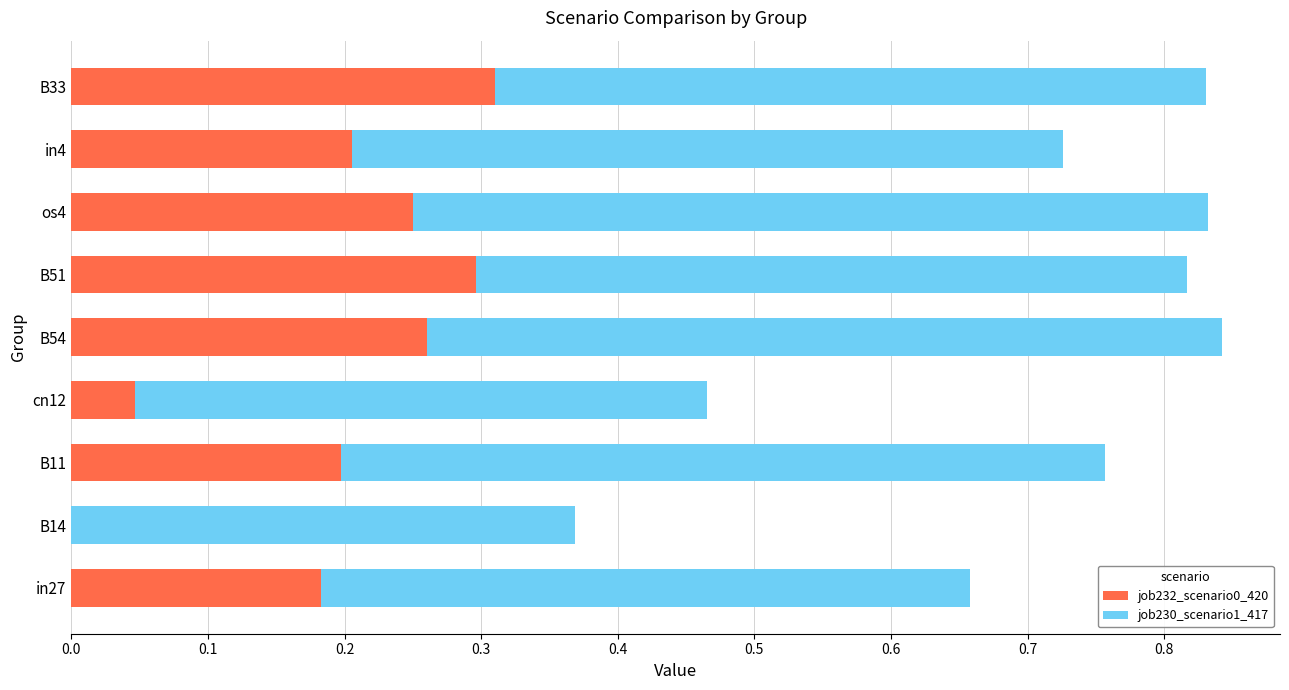

Is it true that job232_scenario0_420 equals 0.3 at B54?

True